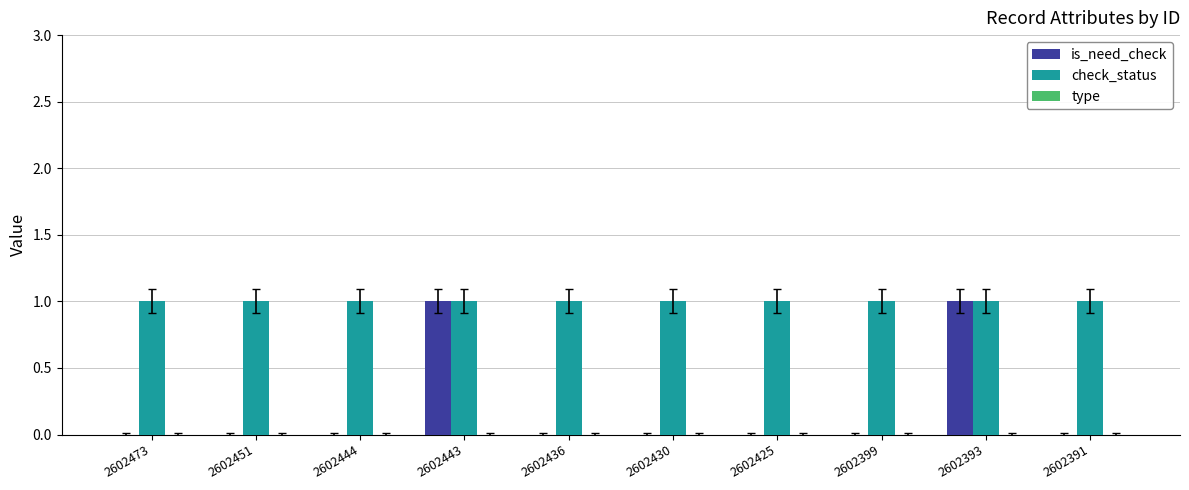

The value of check_status at 2602425 is 2. True or false?

False